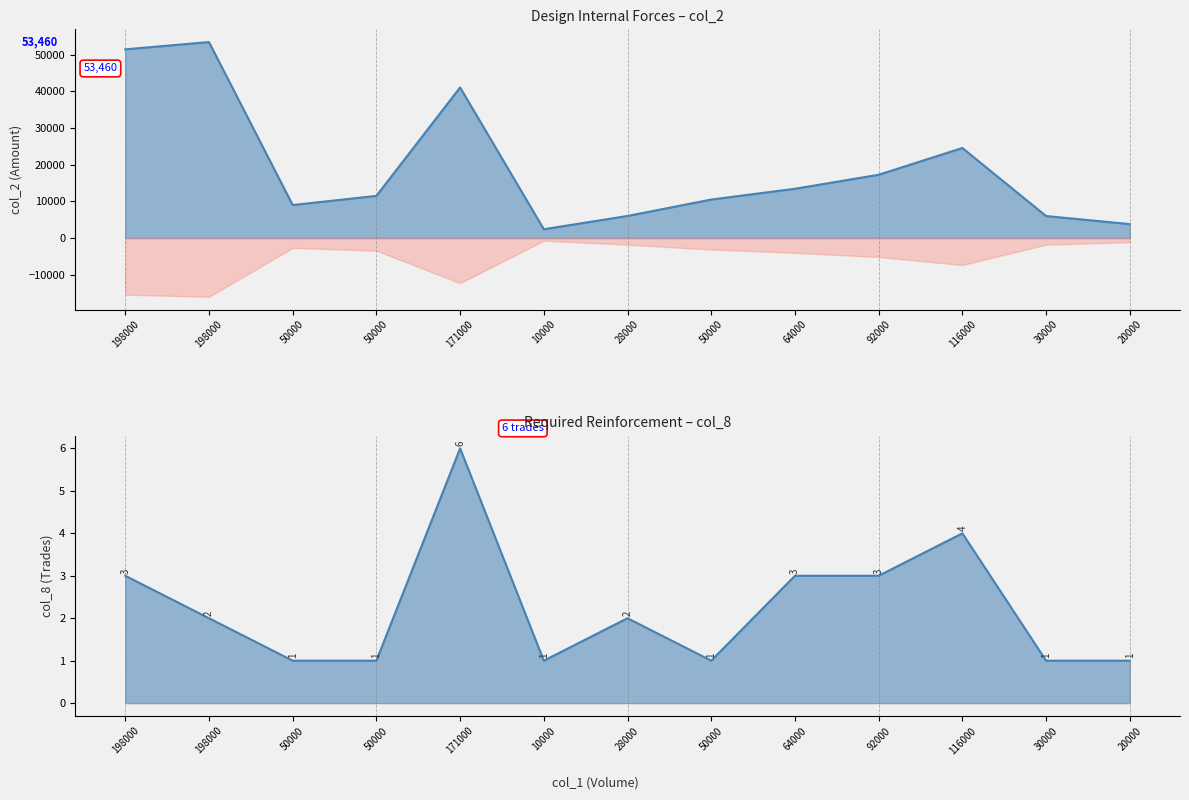

At how many categories does at least one series exceed 31299?

3